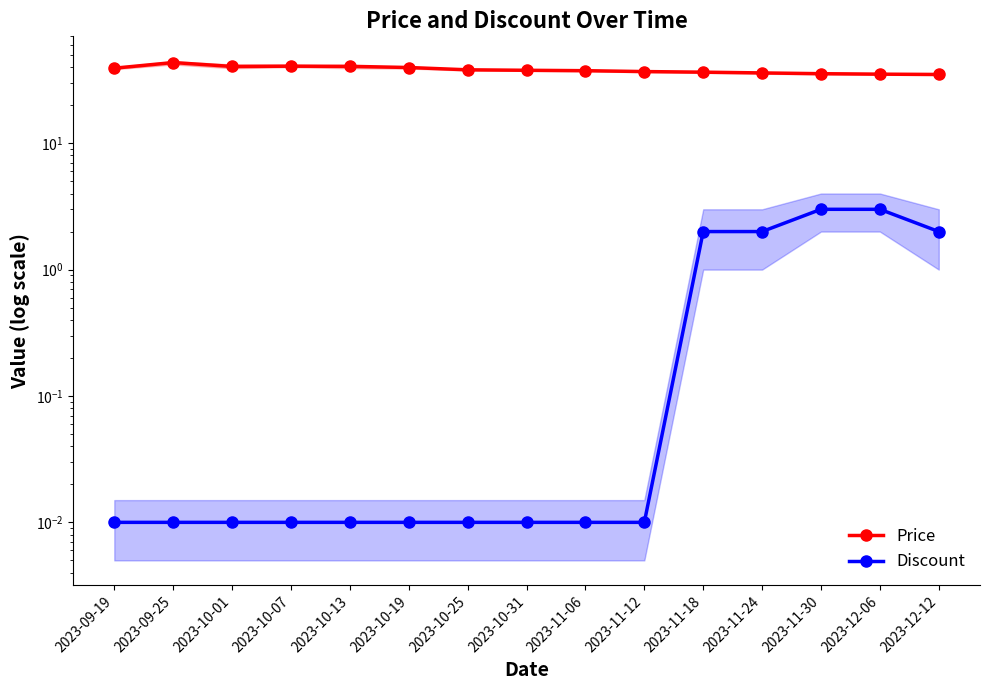

At which category does Price reach its first local peak?

2023-09-25